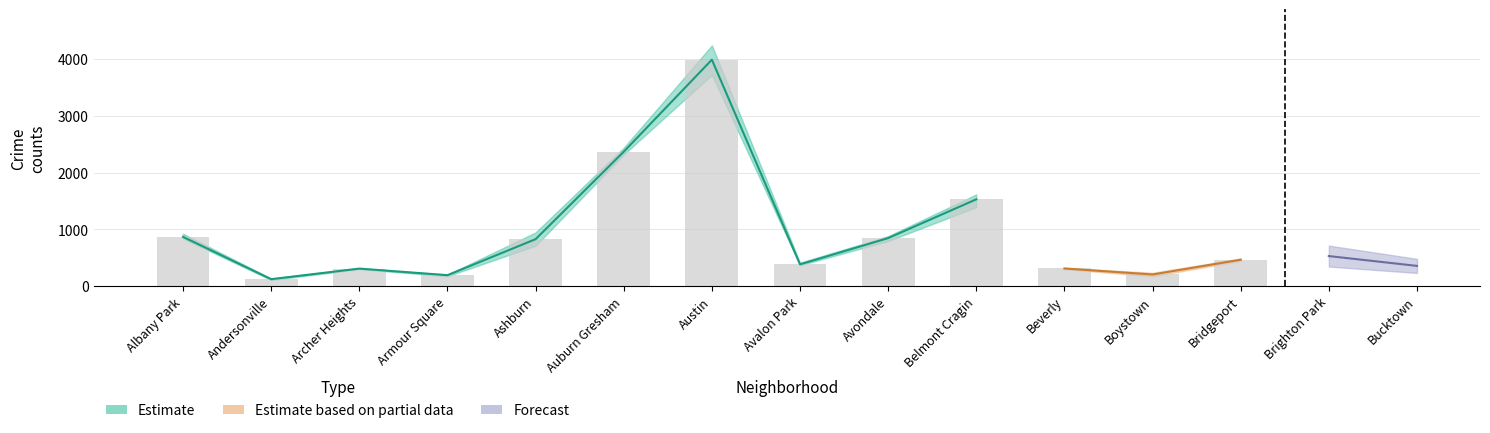

What is the smallest value displayed?

106